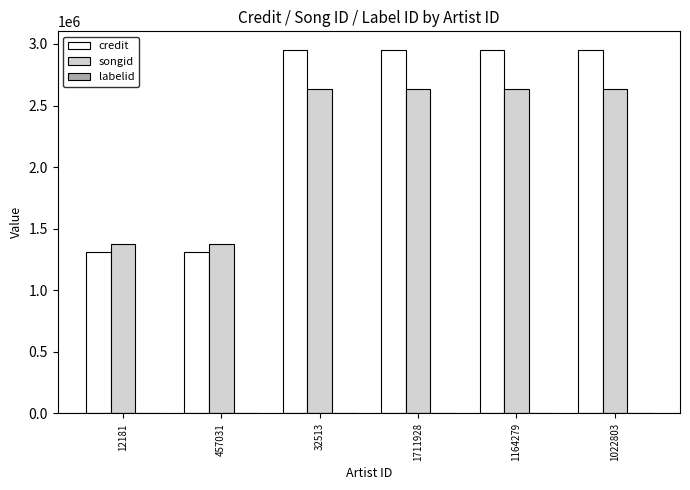

What is the highest value of the credit series?

2954603